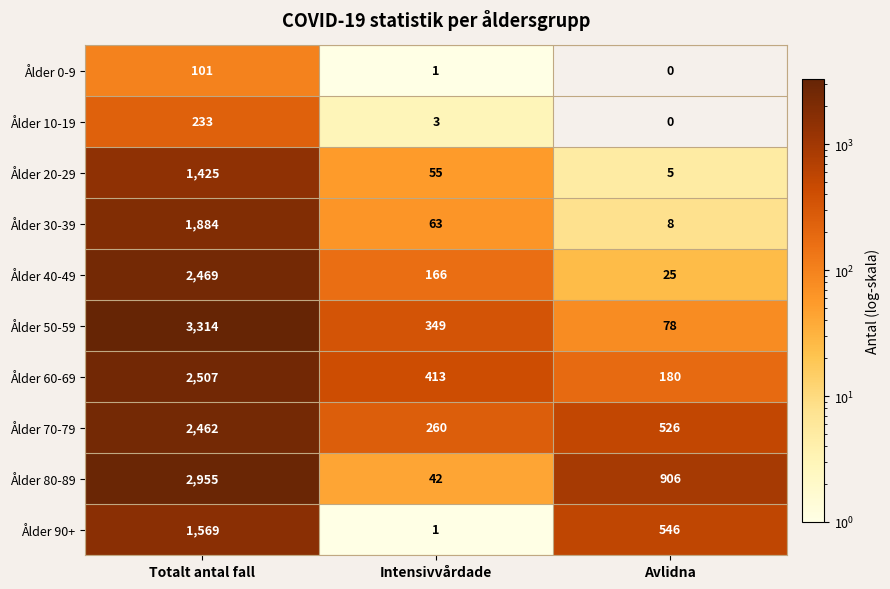

What is the difference between the maximum and minimum values in the Ålder 0-9 series?

101